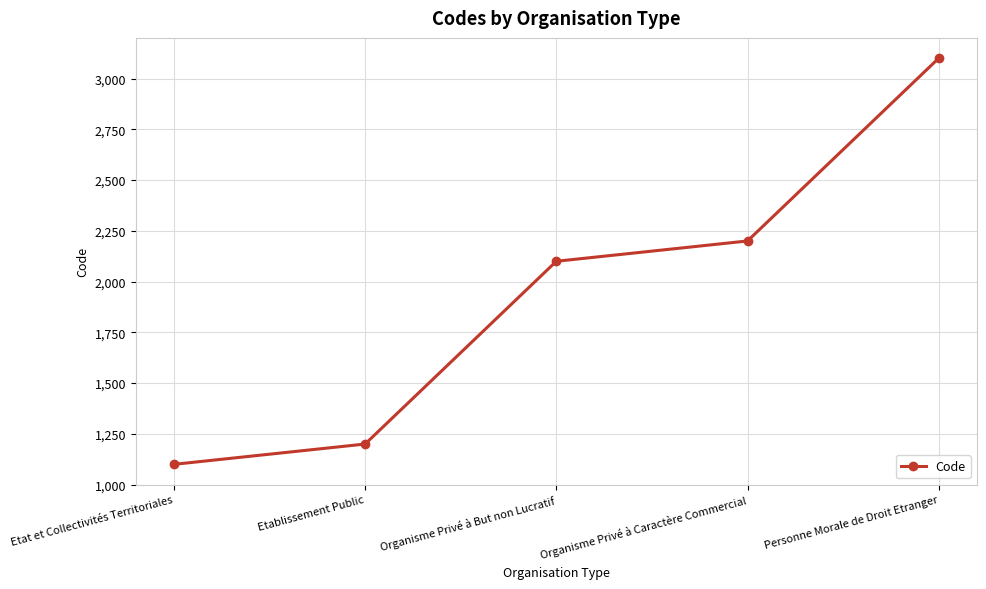

What is the label of the 1st point from the right?

Personne Morale de Droit Etranger